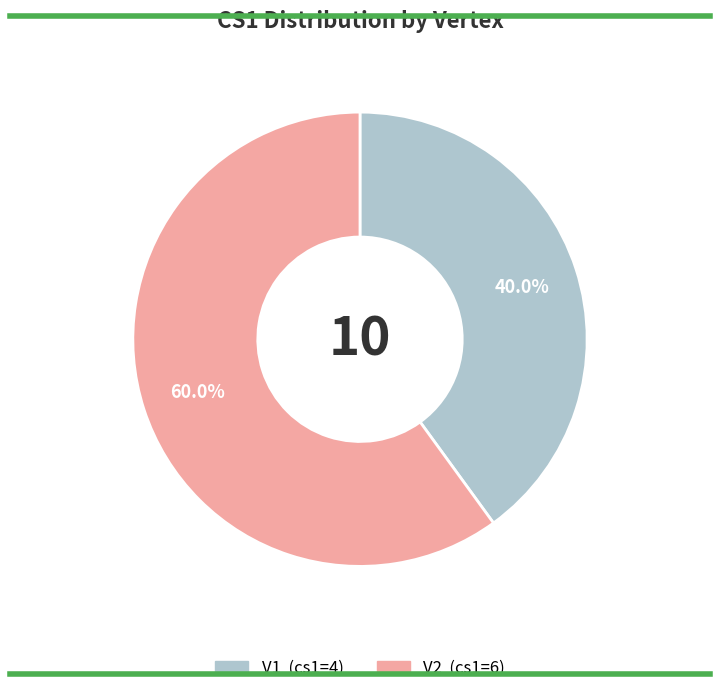

How many segments does this pie chart have?

2